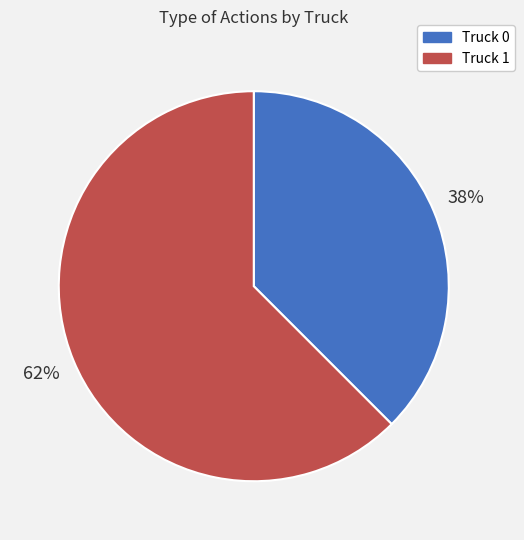

The Truck 0 slice represents 38% of the pie. True or false?

True